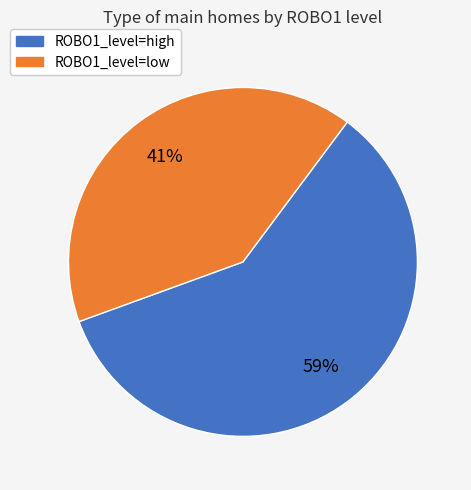

To the nearest percent, what is the average slice percentage?

50%